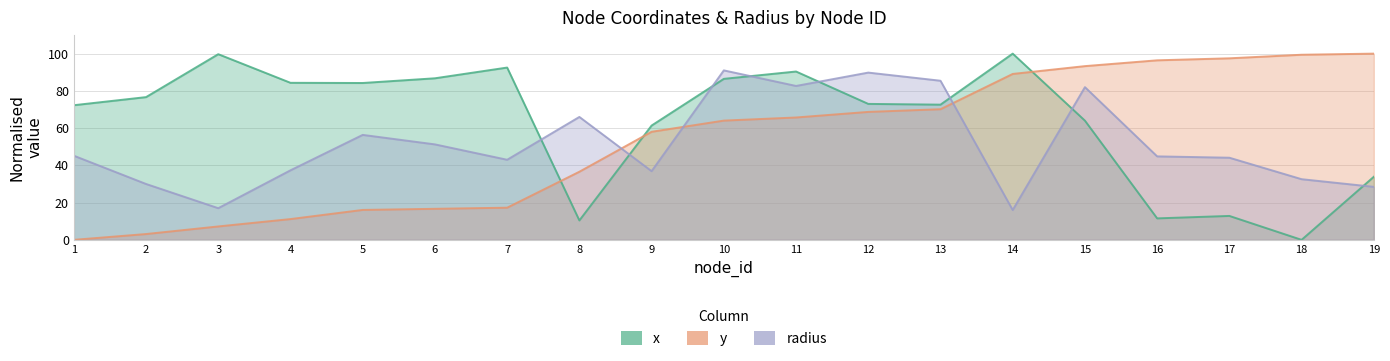

How many intersections are there between x and radius?

8